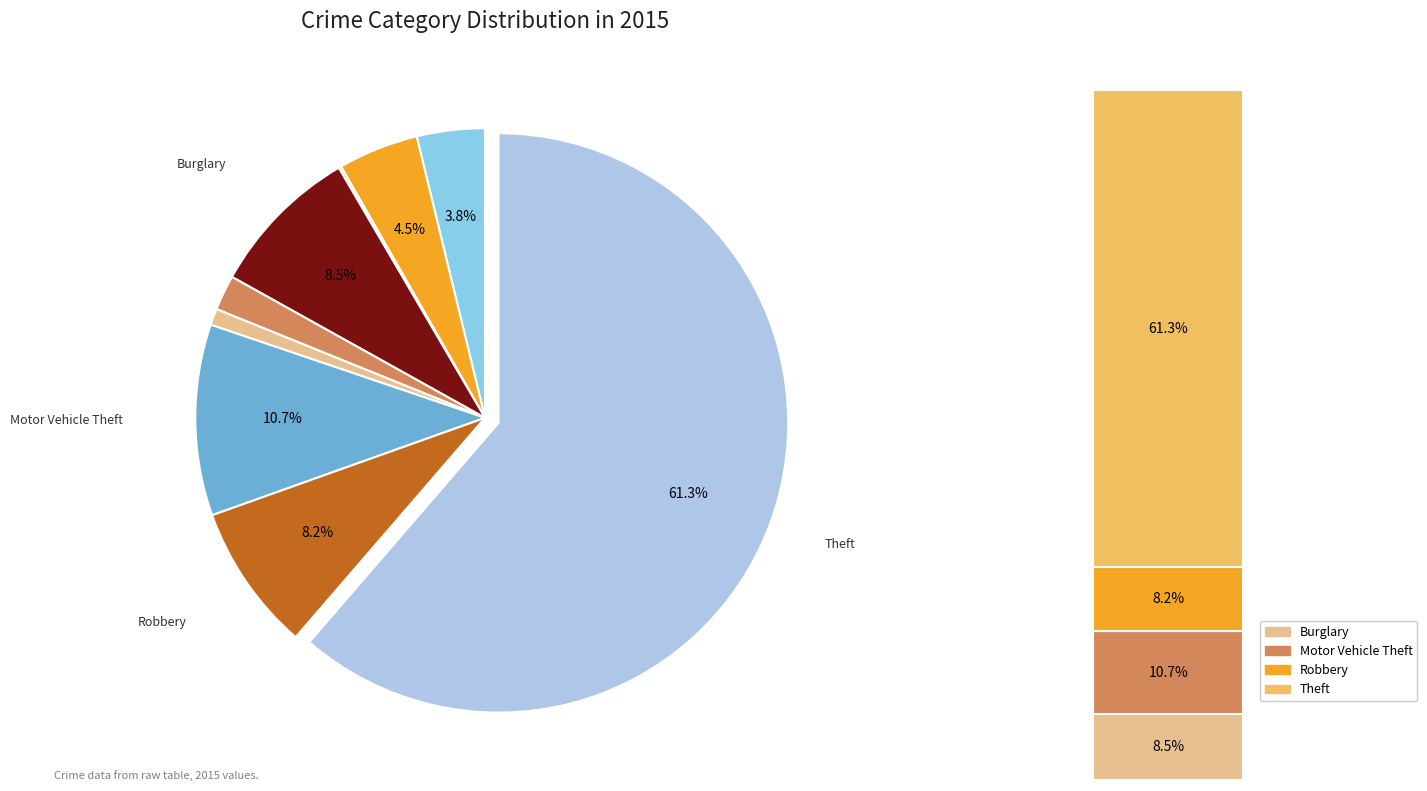

True or false: Robbery accounts for 18% of the total.

False